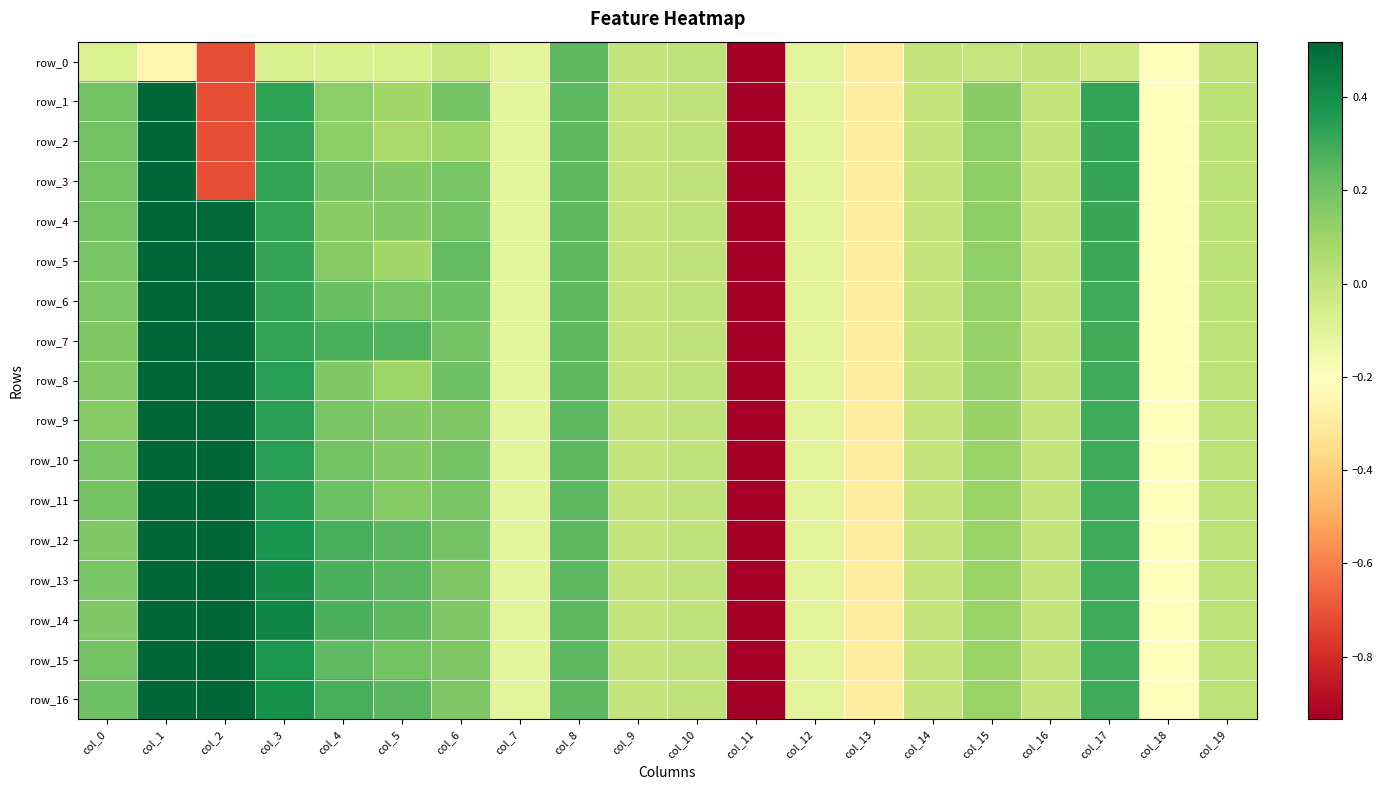

What is the average value of the row_16 series?

-0.1